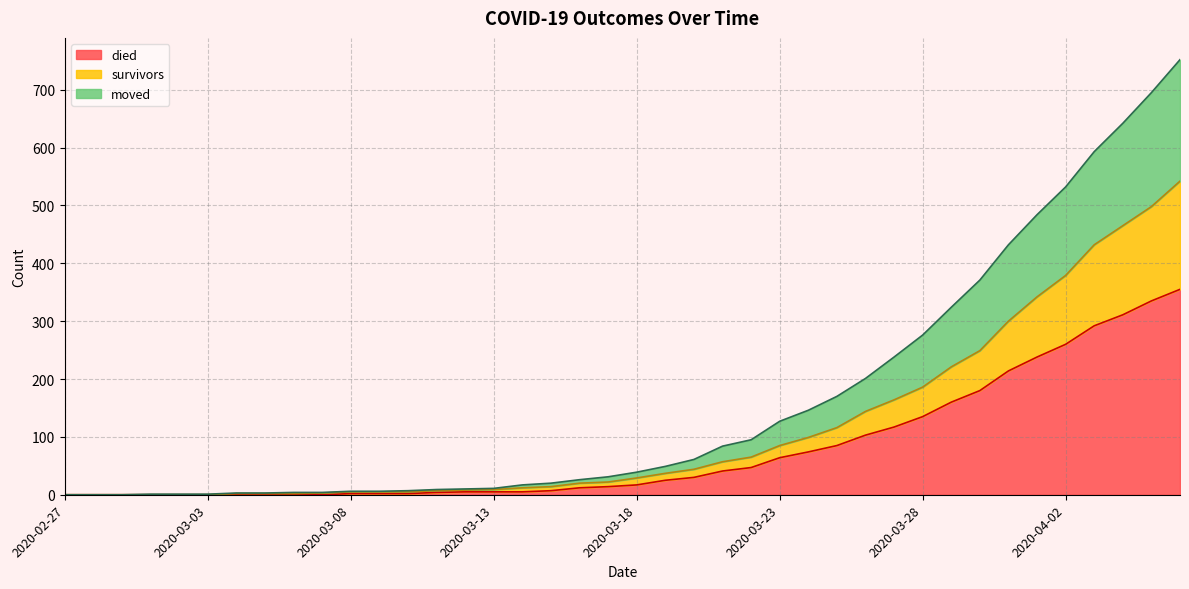

At which category is the sum across all series the highest?

2020-04-06